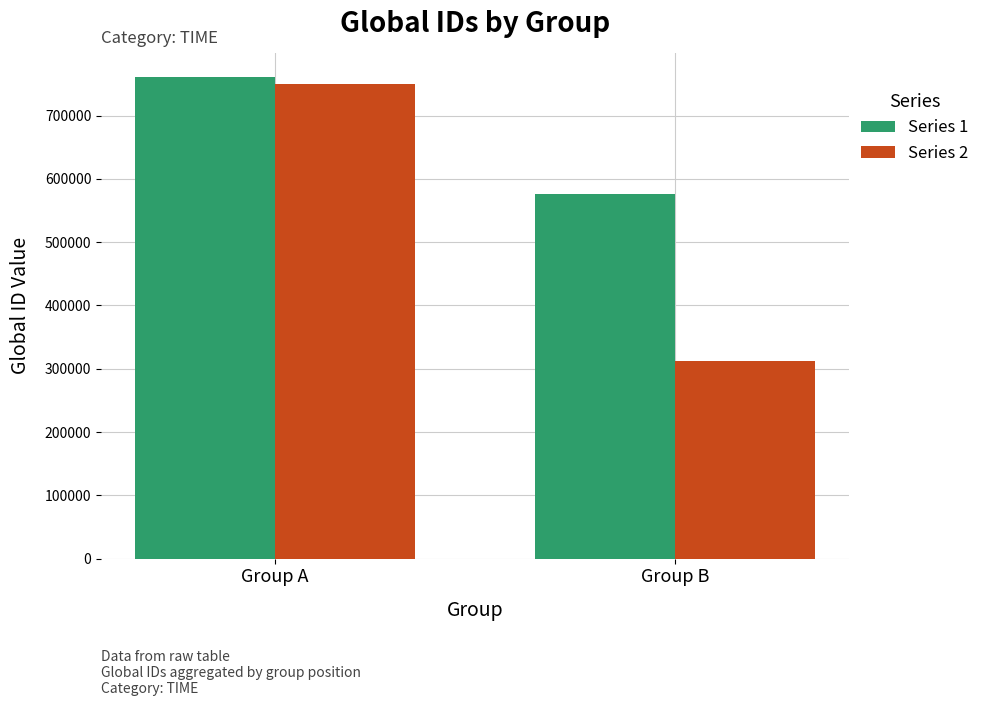

What is the value of the Series 2 bar at the 2nd from the left?

311664